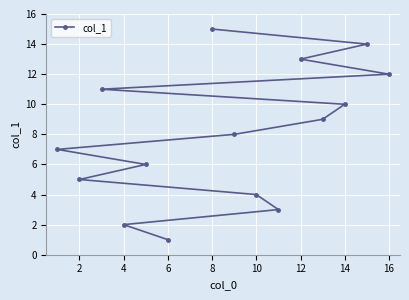

Reading left to right, extract all data points from this chart.

7	5	11	2	6	1	15	8	4	3	13	9	10	14	12